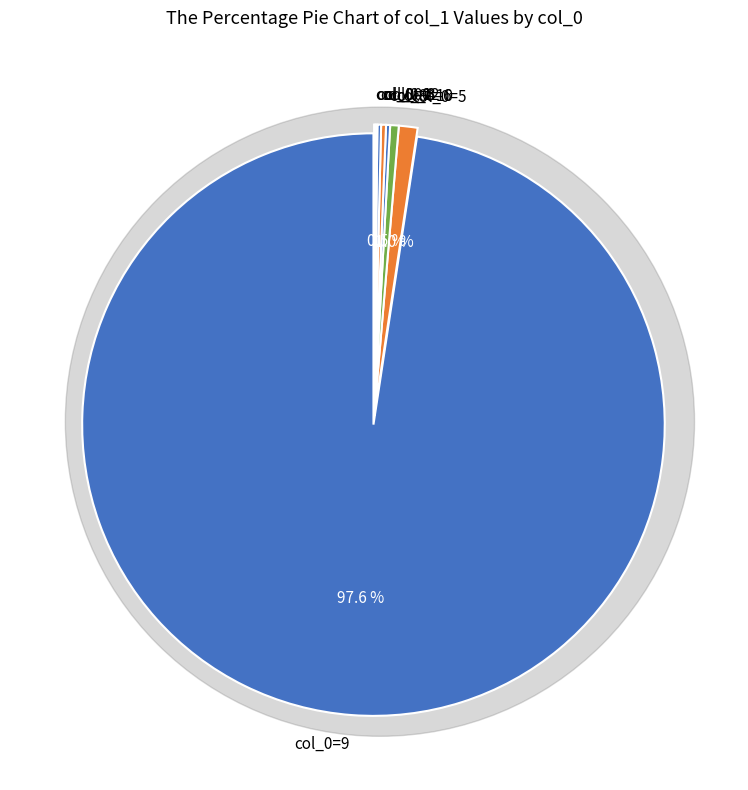

The 3 slice represents 0% of the pie. True or false?

True